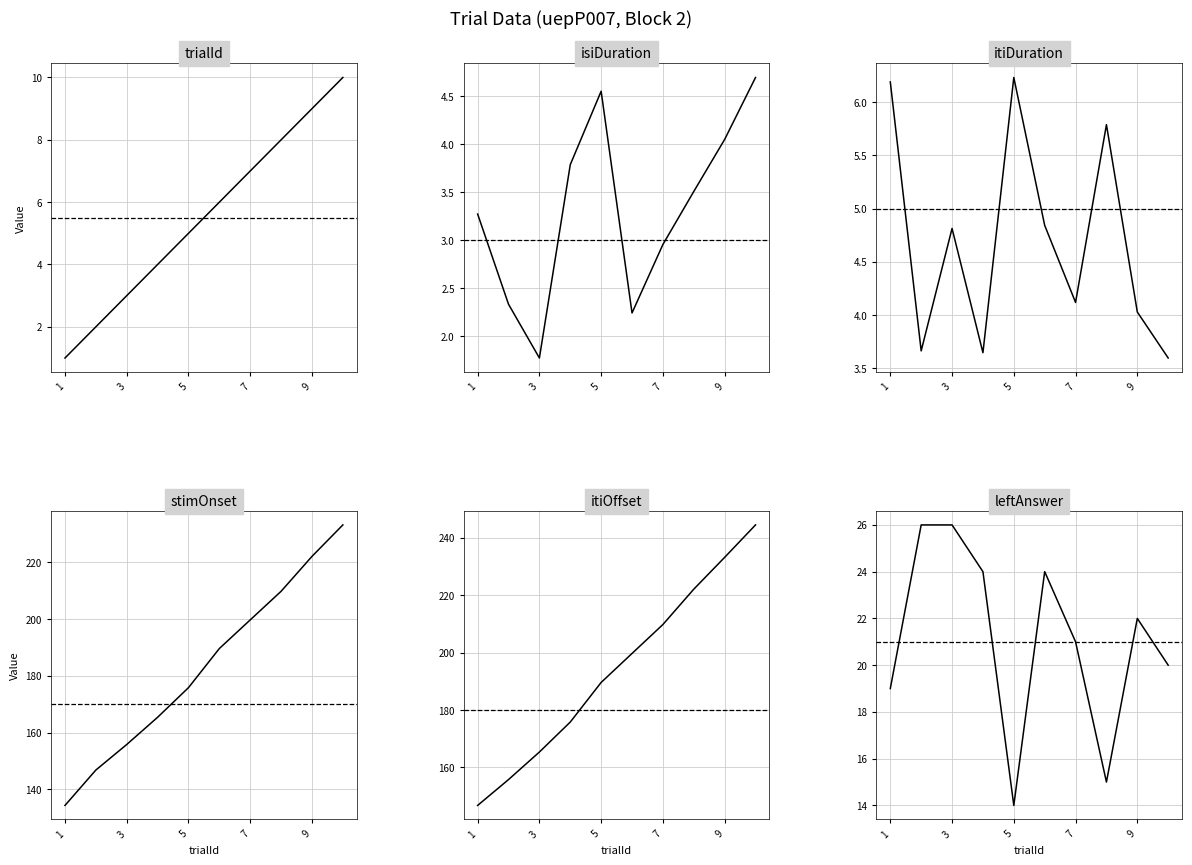

True or false: itiOffset has a value of 304.9 at 9.

False